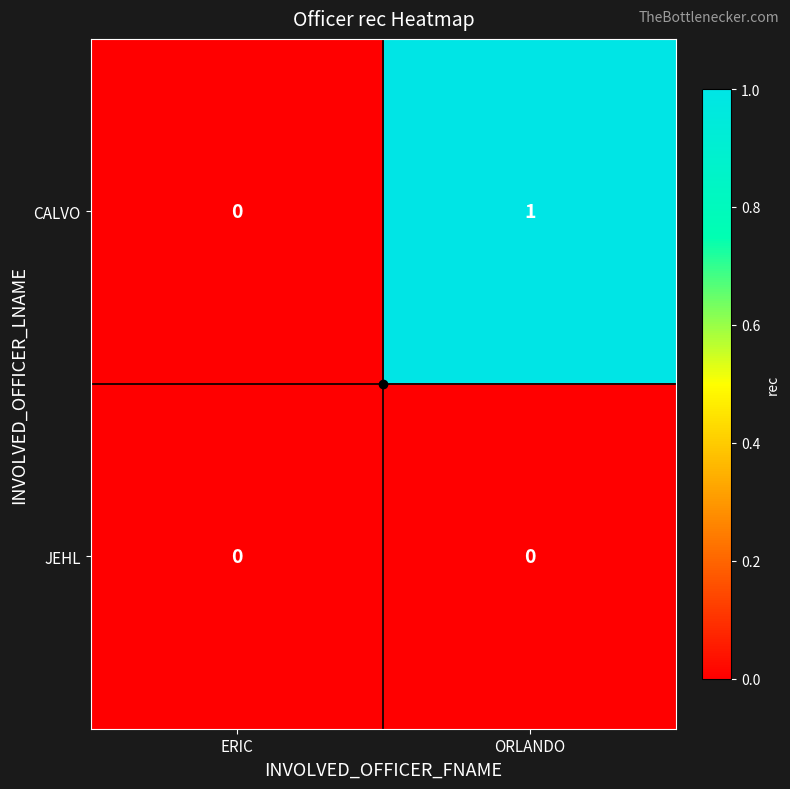

Which series has the largest total across all categories?

CALVO